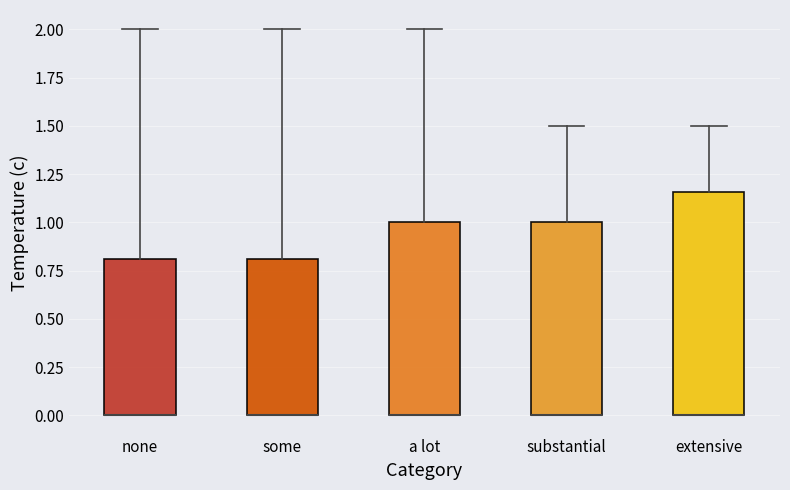

Comparing the boxes themselves (not the whiskers), which one is the tallest?

extensive